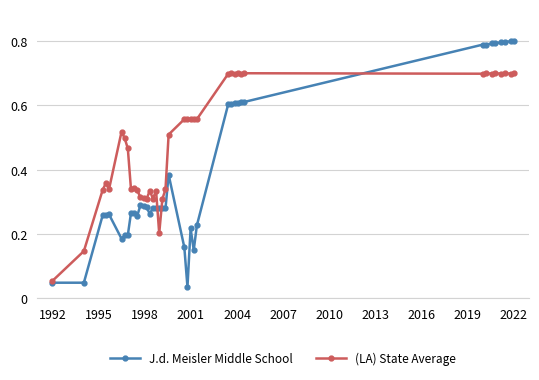

Which series has the widest spread of values?

J.d. Meisler Middle School